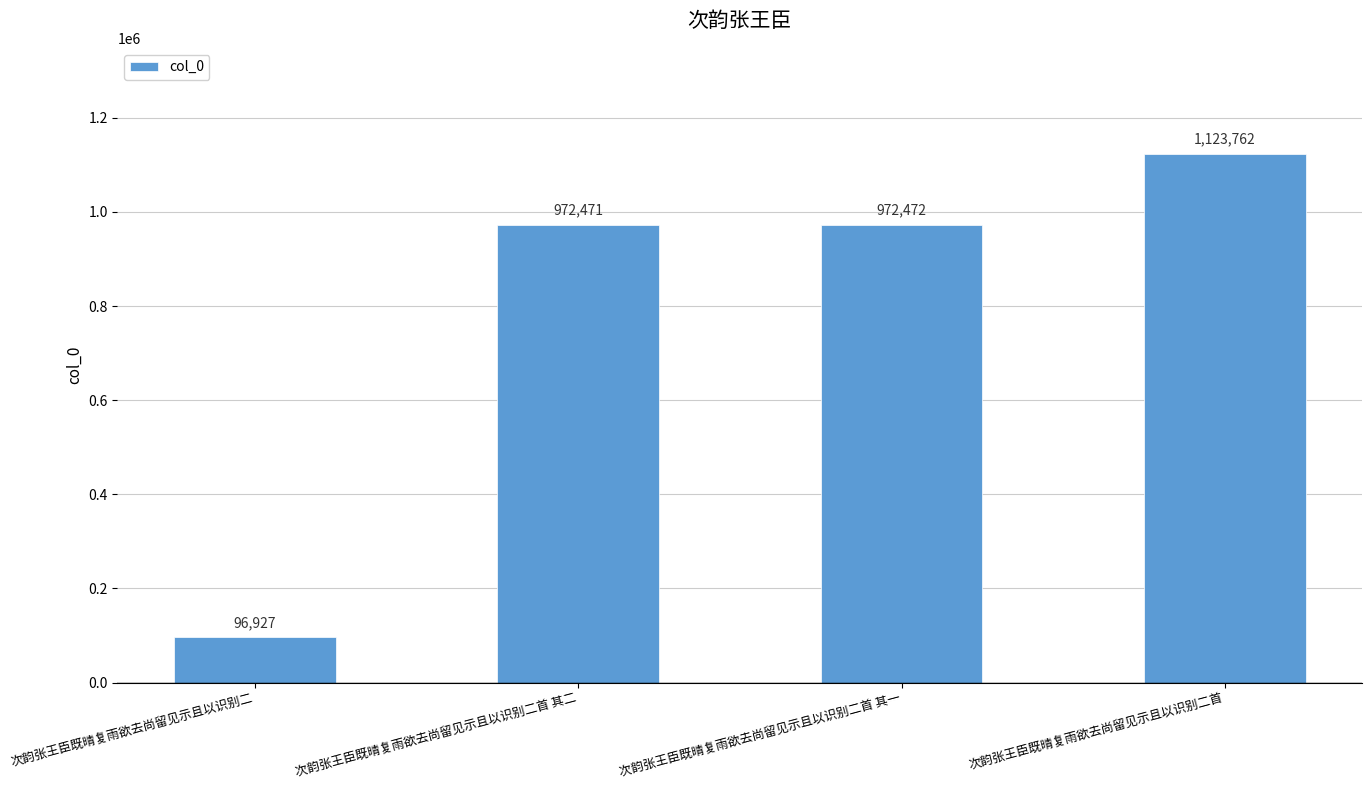

What is the change in value from 次韵张王臣既晴复雨欲去尚留见示且以识别二 to 次韵张王臣既晴复雨欲去尚留见示且以识别二首 其一?

+875545